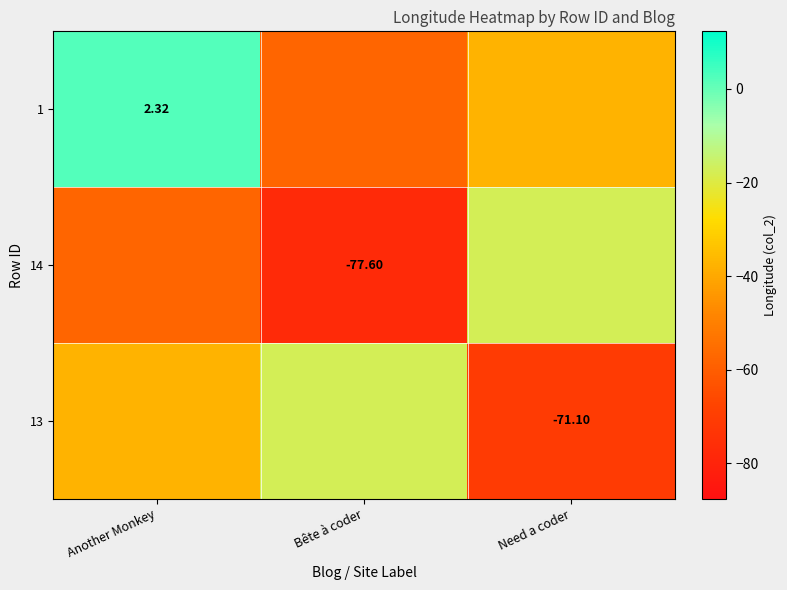

At which label is 13 closest to -44?

Another Monkey